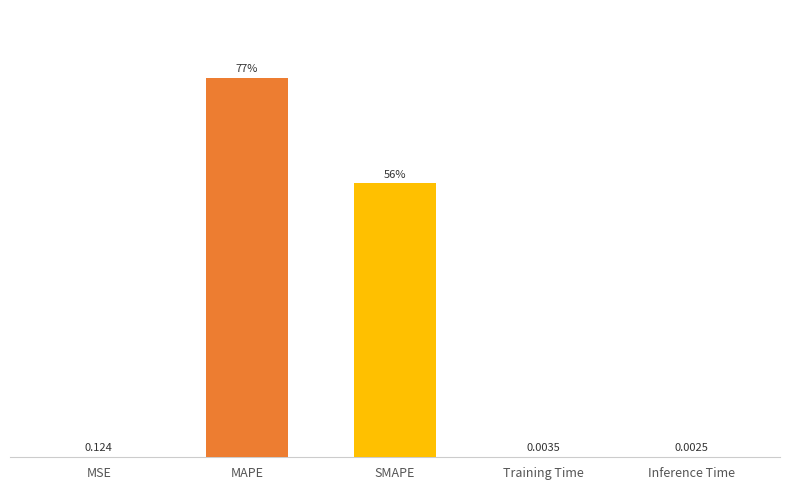

Which label corresponds to the largest value in the chart?

MAPE